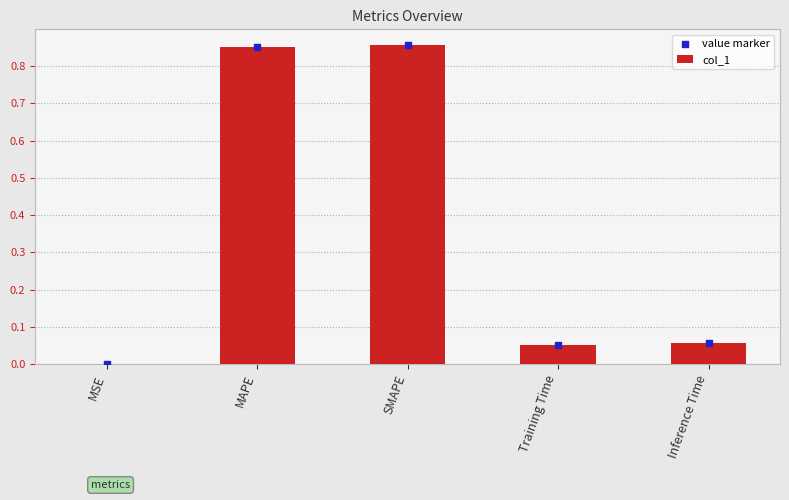

What are all the series names shown in the legend?

col_1, value marker